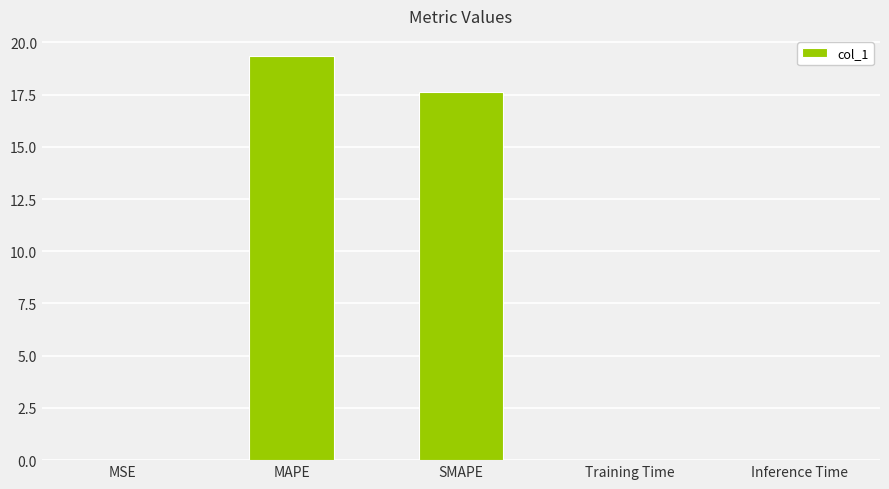

Which category has the highest value across all series?

MAPE